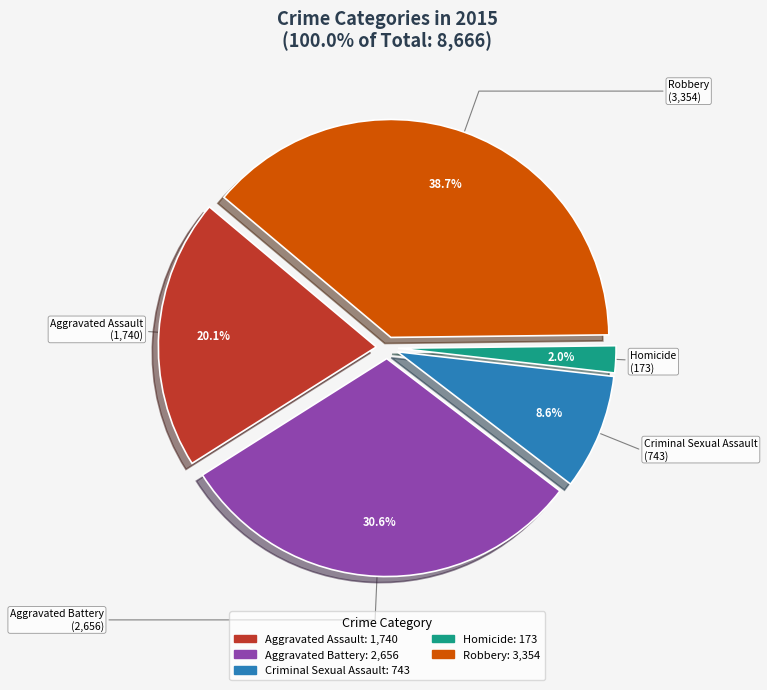

Is there any slice that represents more than half of the pie?

No